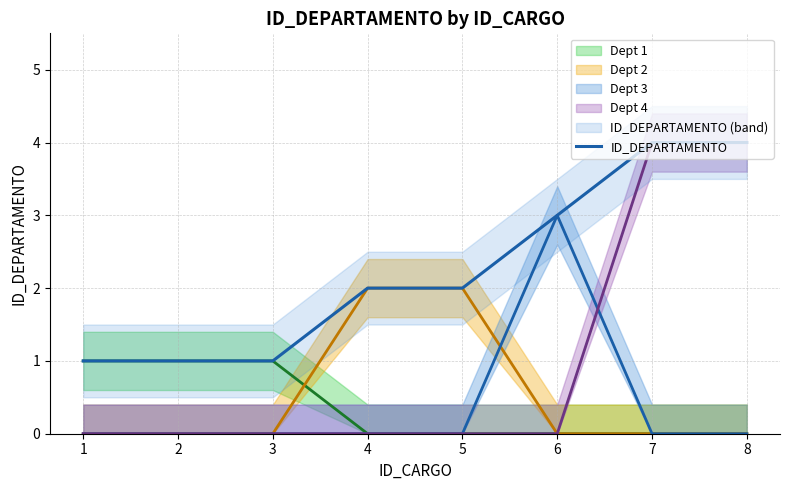

Reading left to right, list all the values displayed in this chart.

1	1	1	2	2	3	4	4